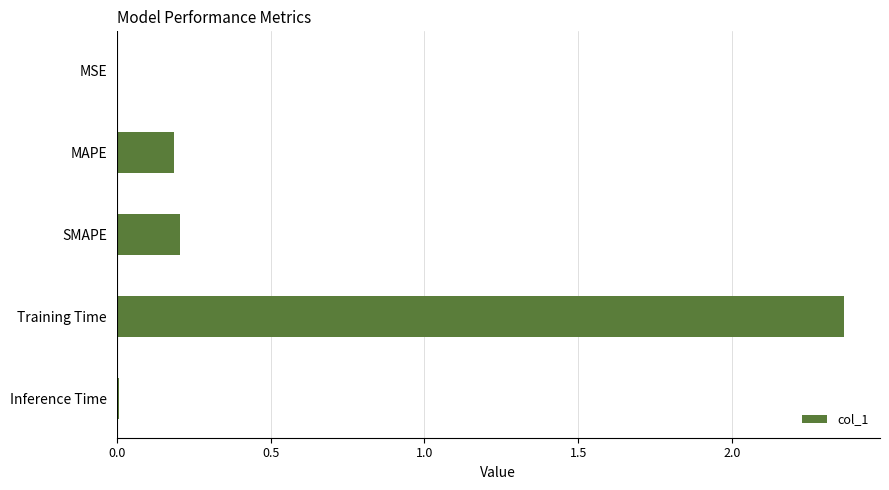

Between MSE and SMAPE, which is larger?

SMAPE